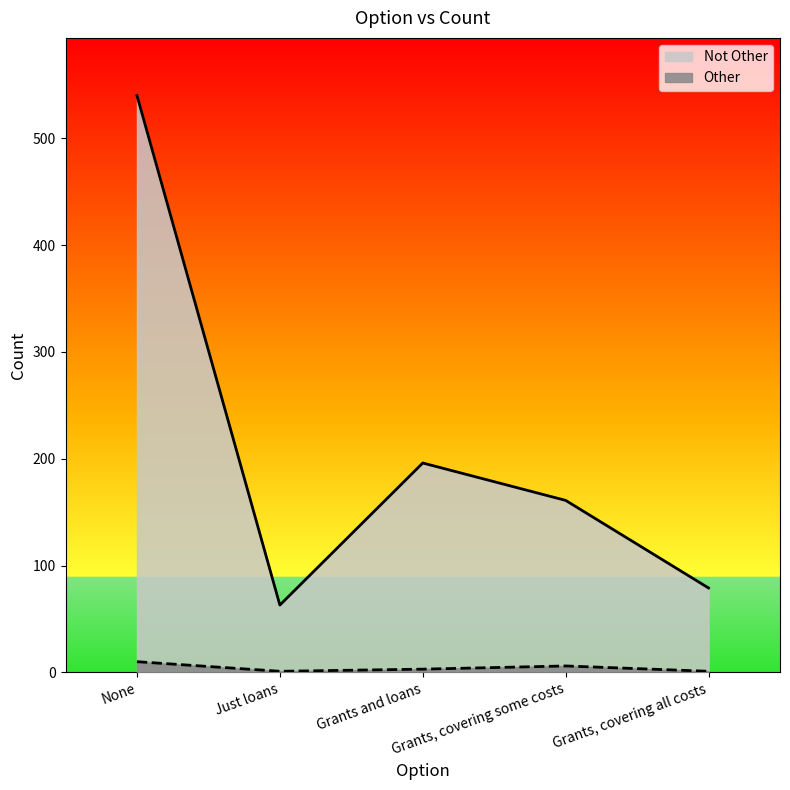

True or false: Not Other and Other cross at least once.

False